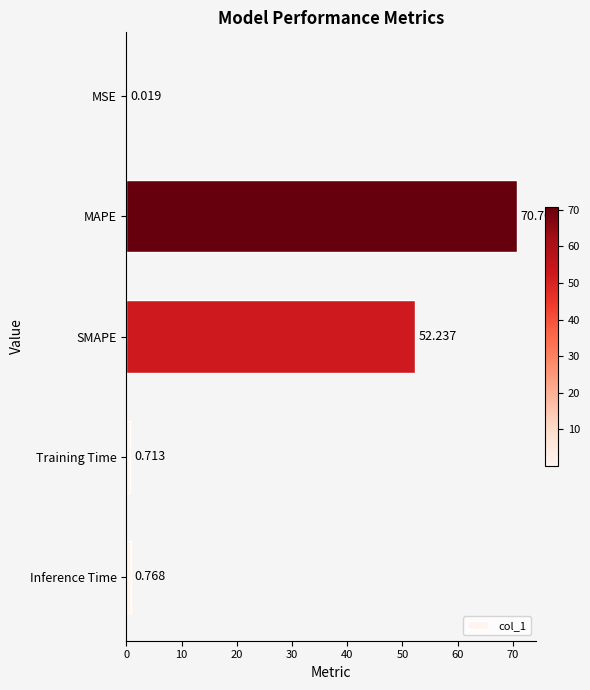

Which has a higher value, MSE or Training Time?

Training Time